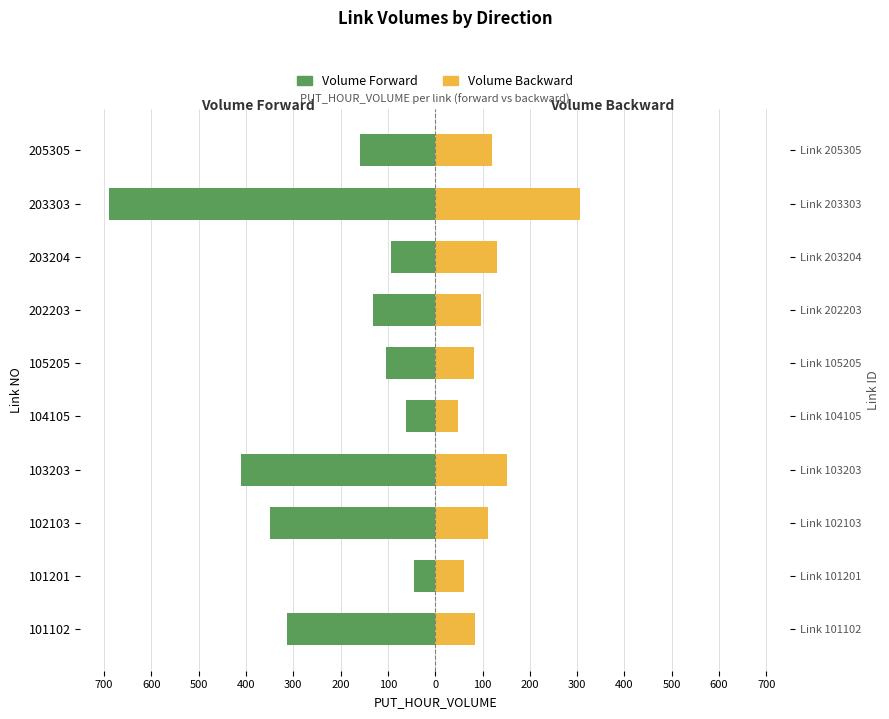

What is the value of the Volume Backward bar at the 4th from the left?

152.0